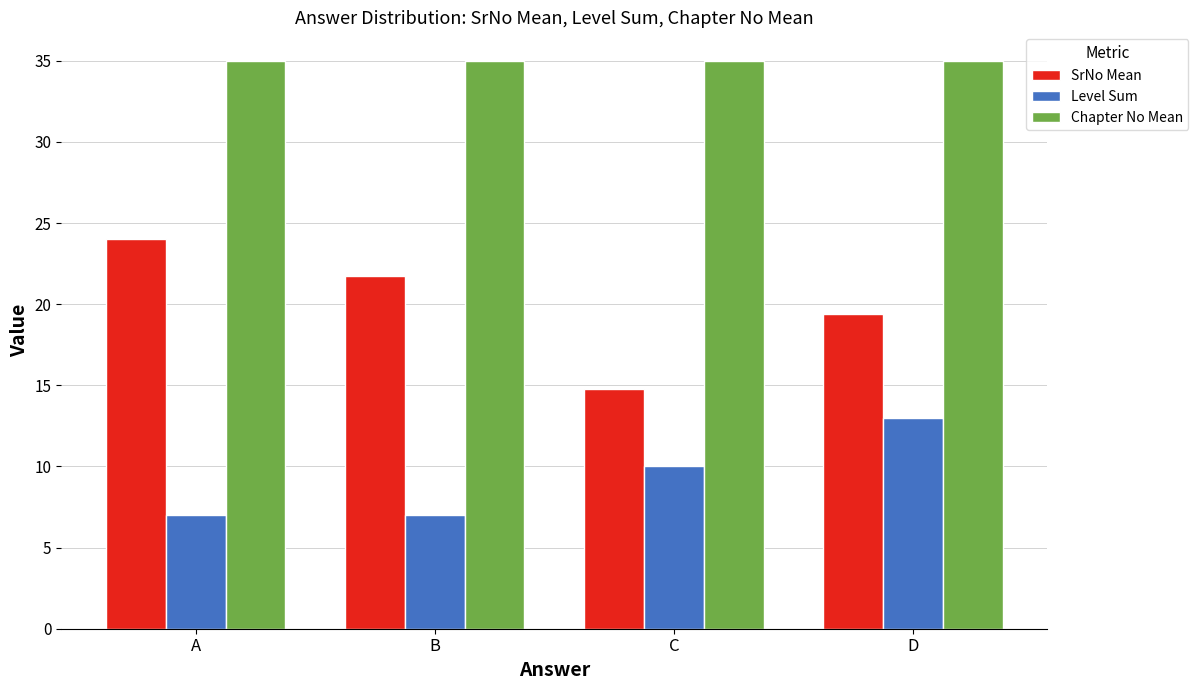

Reading right to left, extract all data points from this chart.

SrNo Mean: D=19.4	C=14.8	B=21.7	A=24.0
Level Sum: D=13.0	C=10.0	B=7.0	A=7.0
Chapter No Mean: D=35.0	C=35.0	B=35.0	A=35.0